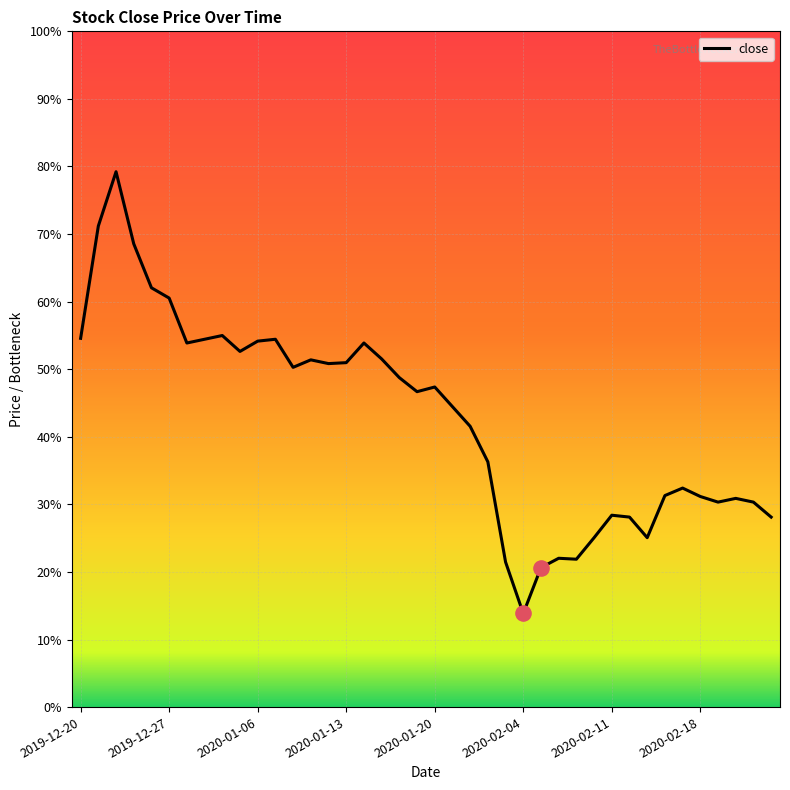

Does the chart have visible grid lines?

Yes